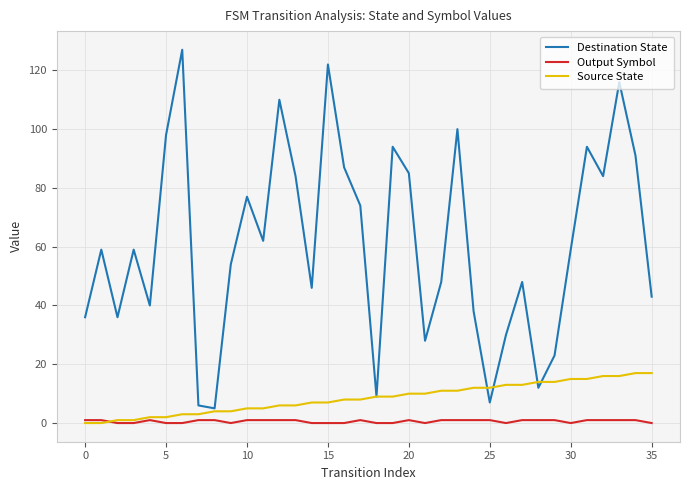

What is the greatest value displayed?

127